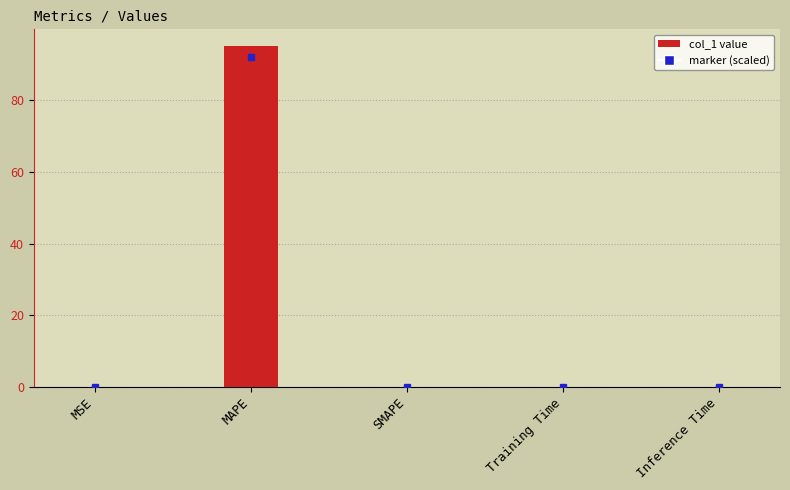

Is it true that the value at MAPE is 95.1?

True